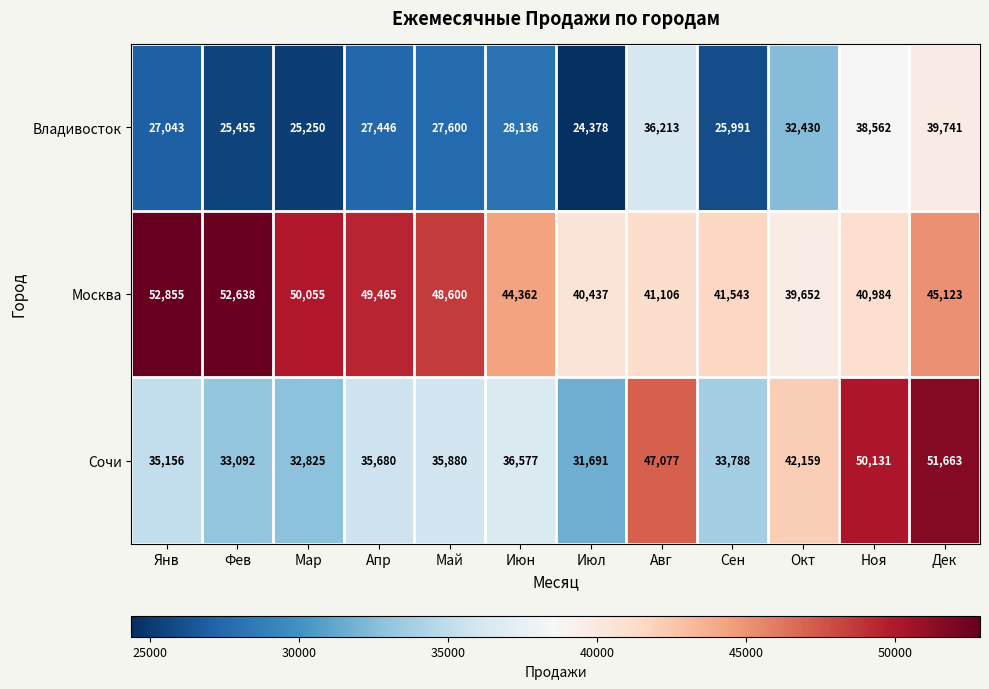

Rank the series by their maximum value, from lowest to highest.

Владивосток, Сочи, Москва